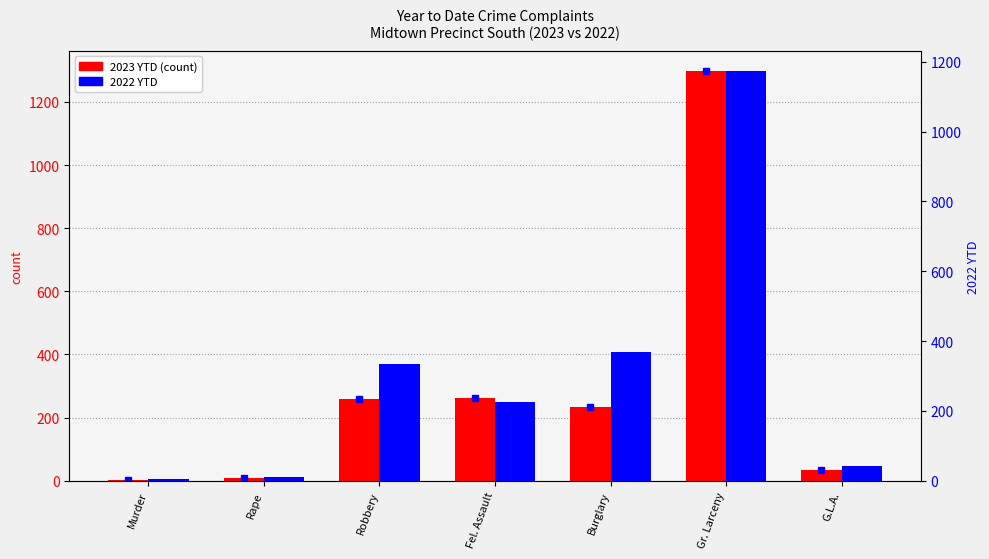

What is the difference between the 2023 YTD values at Gr. Larceny and Rape?

1288